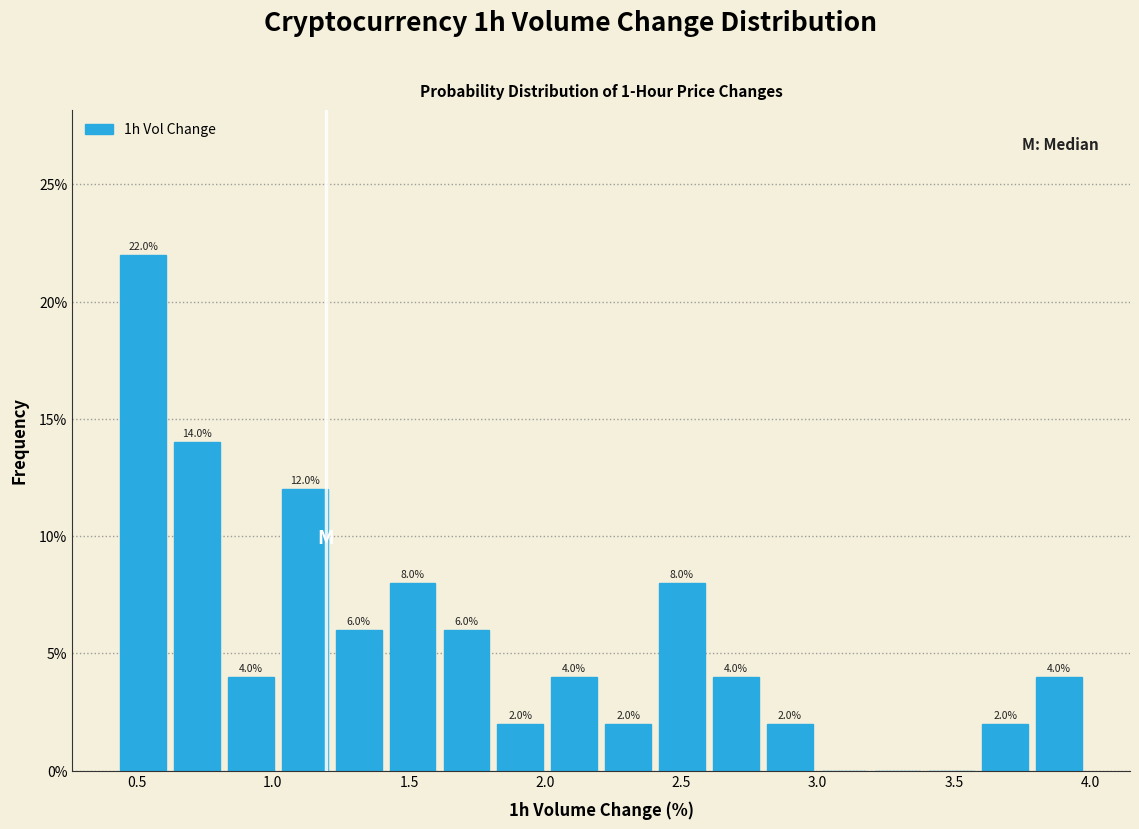

Read against the x-axis, roughly where is the centre of the tallest bar?

0.50